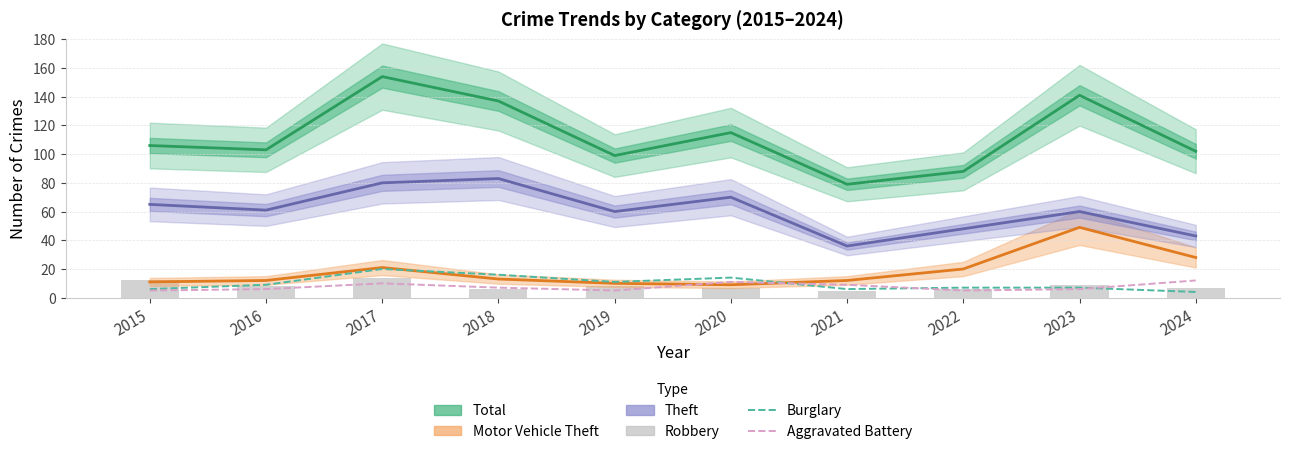

Rank the series at 2015 from lowest to highest value.

Aggravated Battery, Burglary, Motor Vehicle Theft, Robbery, Theft, Total